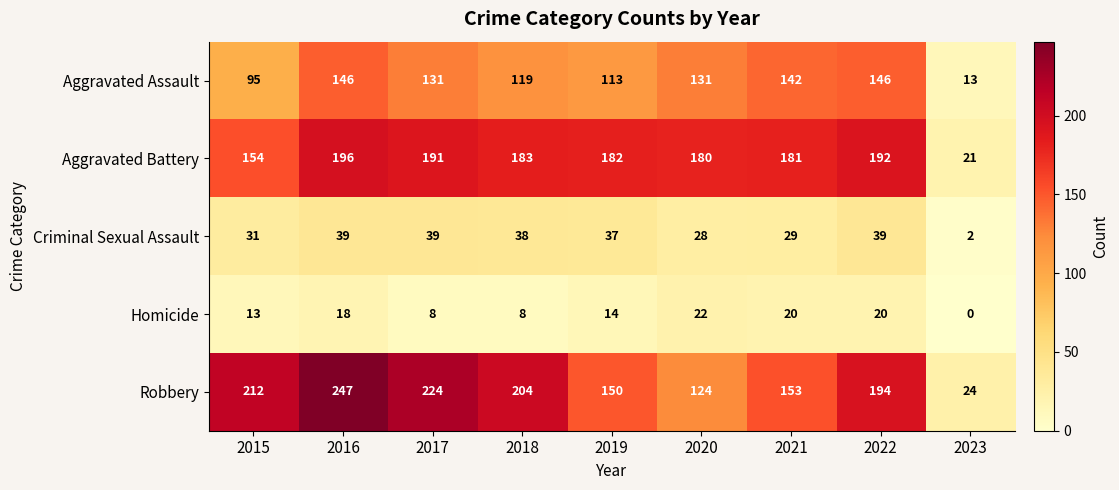

Which series has the largest range (max minus min)?

Robbery